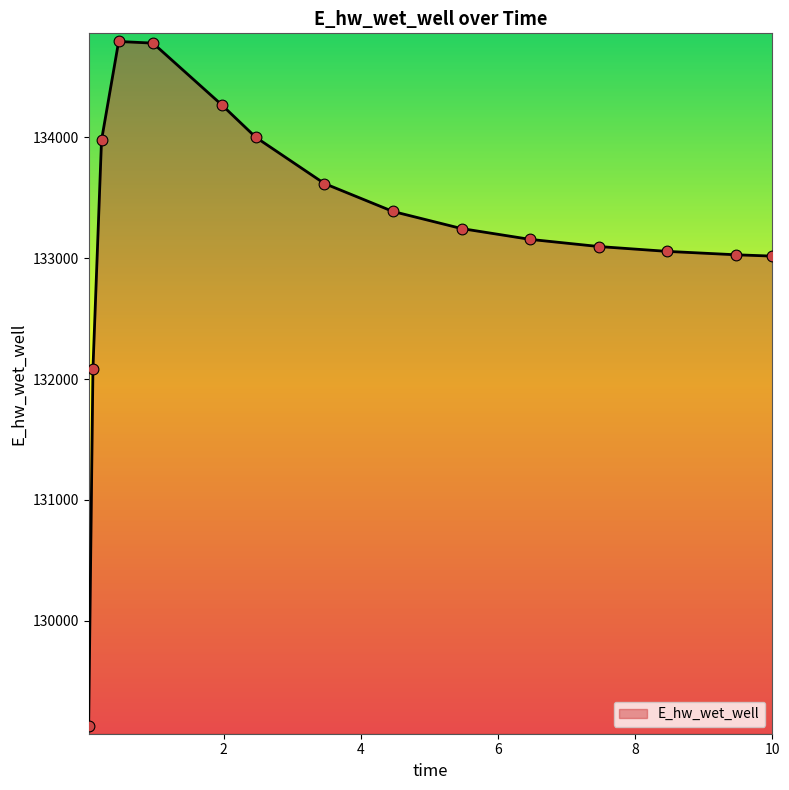

What is the smallest value displayed?

129131.1